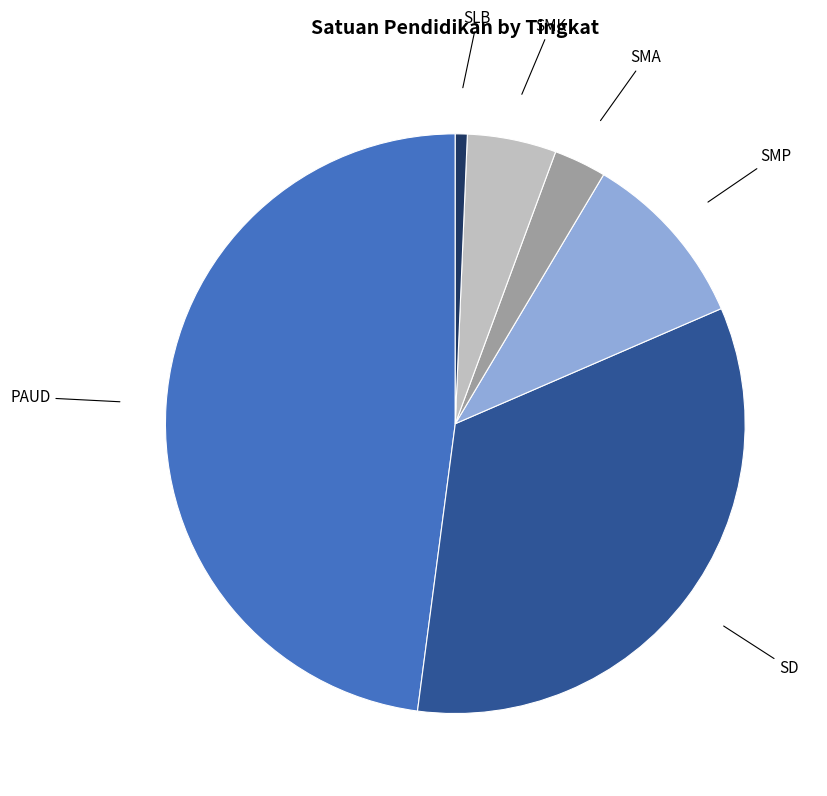

Is it true that SLB is 12% of the pie?

False